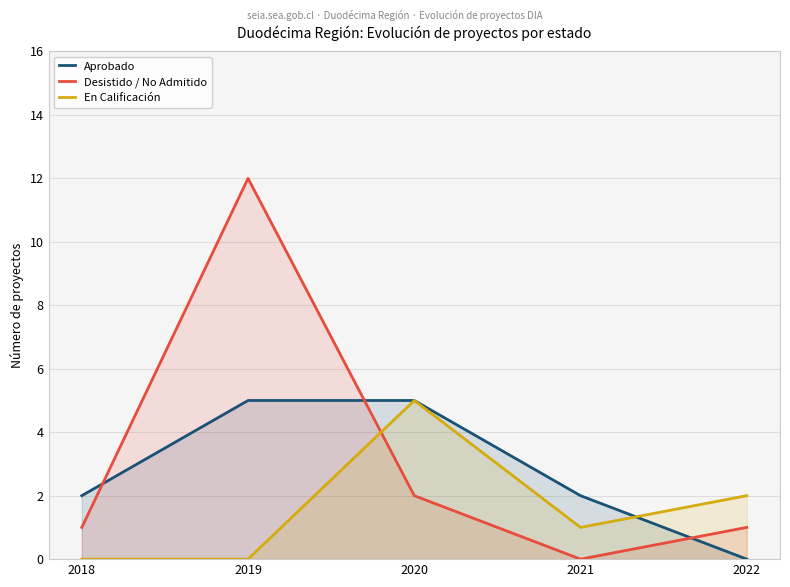

At how many categories does at least one series exceed 3?

2